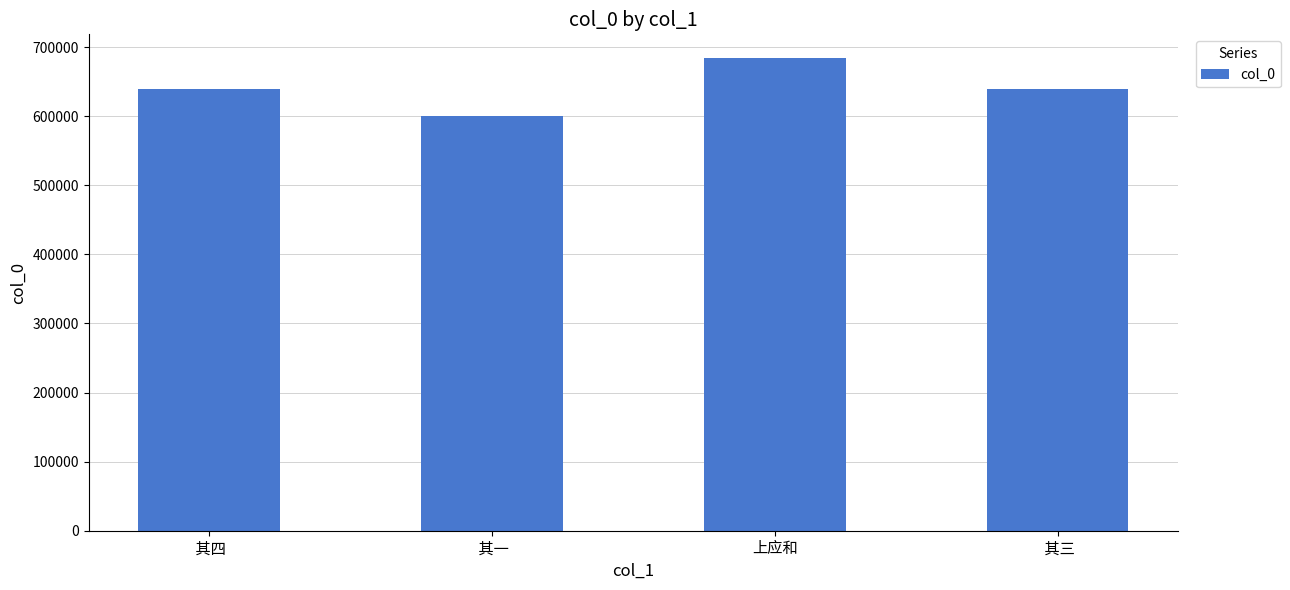

What is the difference between the values at  其四 and  其一?

38829